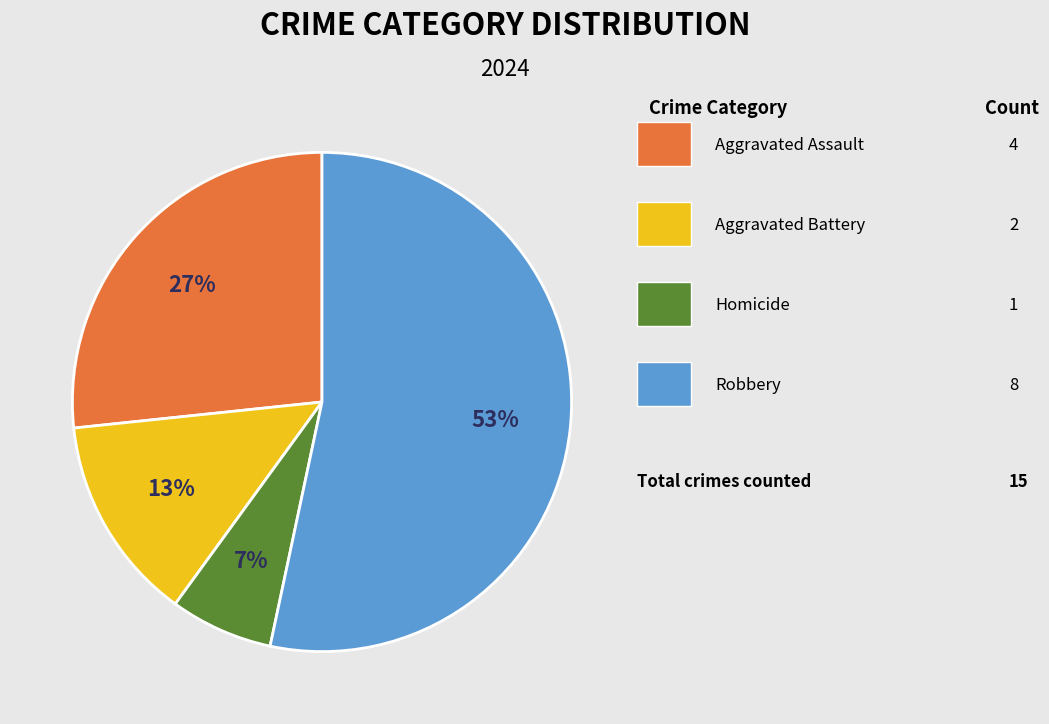

To the nearest percent, what is the average slice percentage?

25%